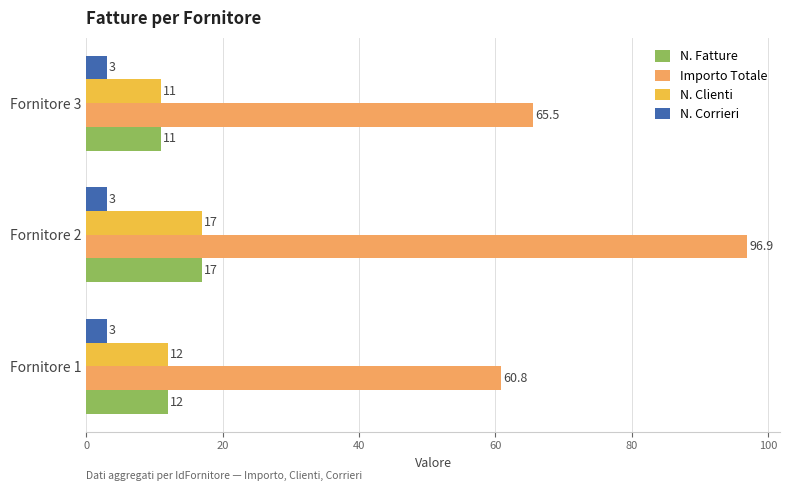

What is the average value of the N. Corrieri series?

3.0